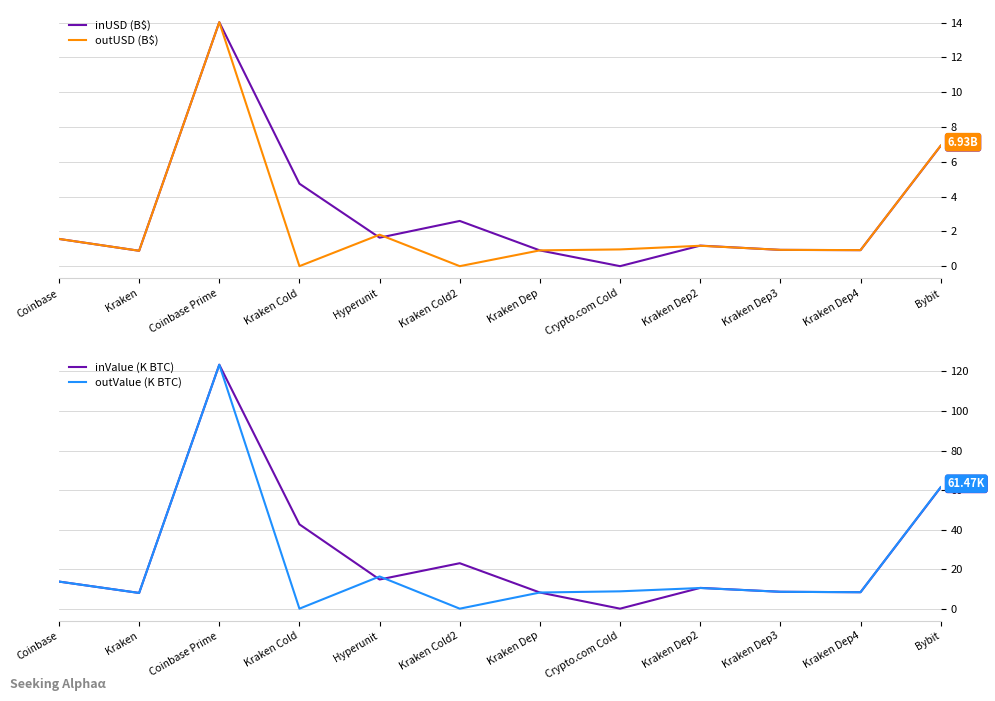

The value of inUSD (B$) at Bybit is 11.4. True or false?

False